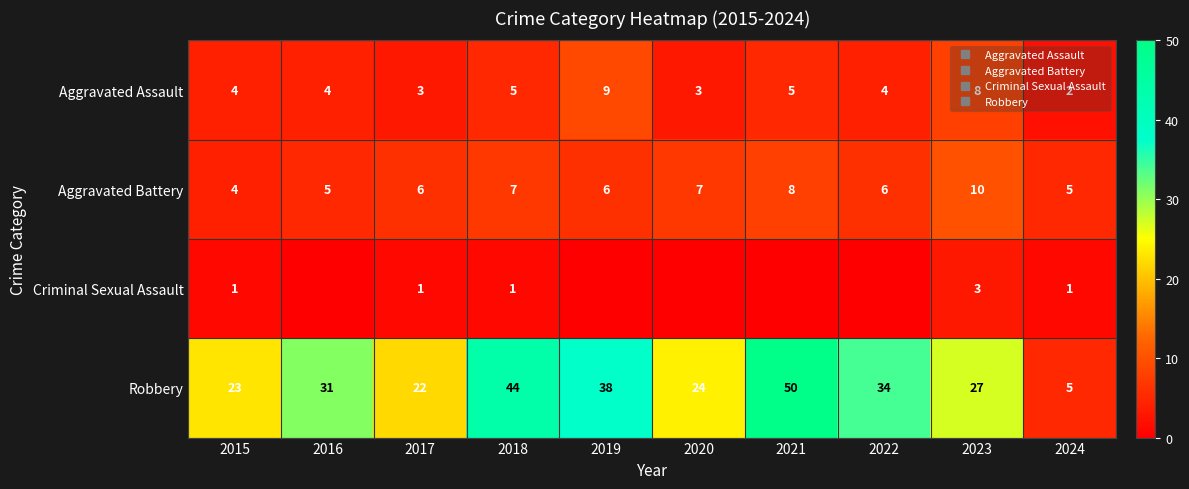

What is the spread (max minus min) of values at 2024?

4